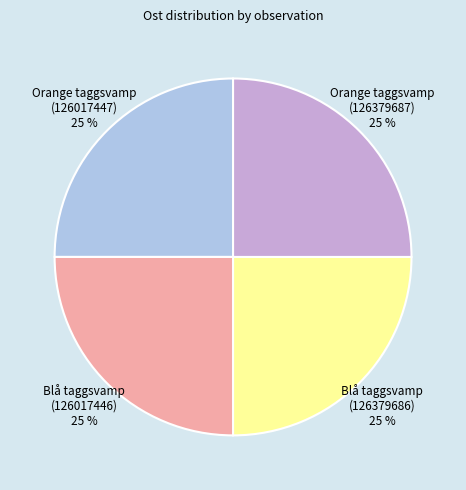

The Orange taggsvamp (126017447) slice represents 18% of the pie. True or false?

False